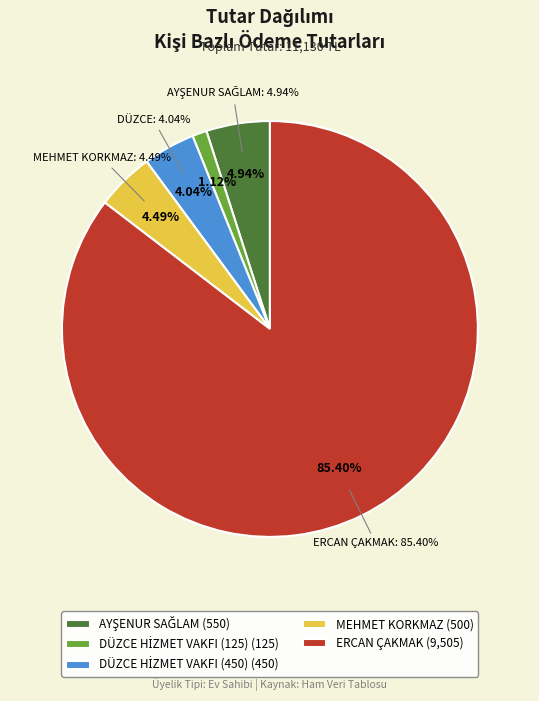

To the nearest percent, what is the average slice percentage?

20%